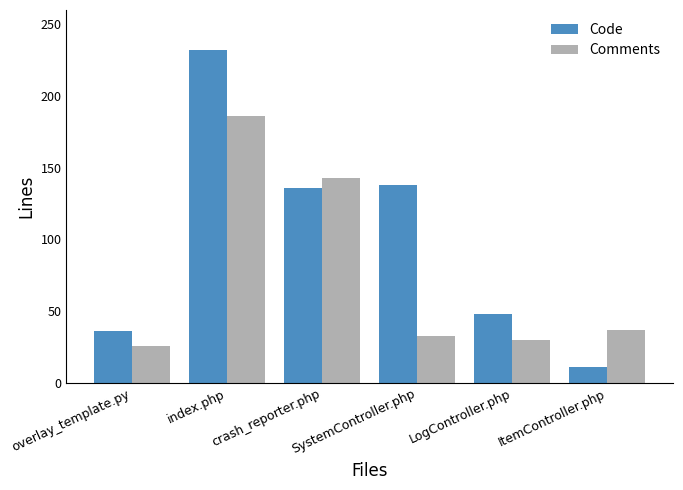

At which category is the sum across all series the highest?

index.php